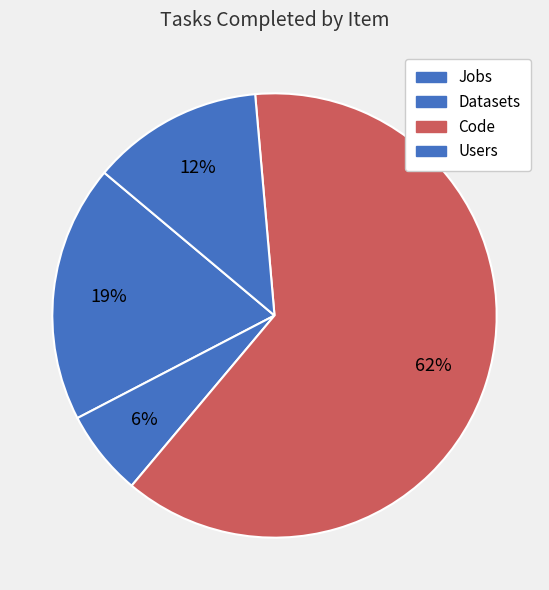

To the nearest percent, what is the difference between the largest and smallest slice percentages?

56%